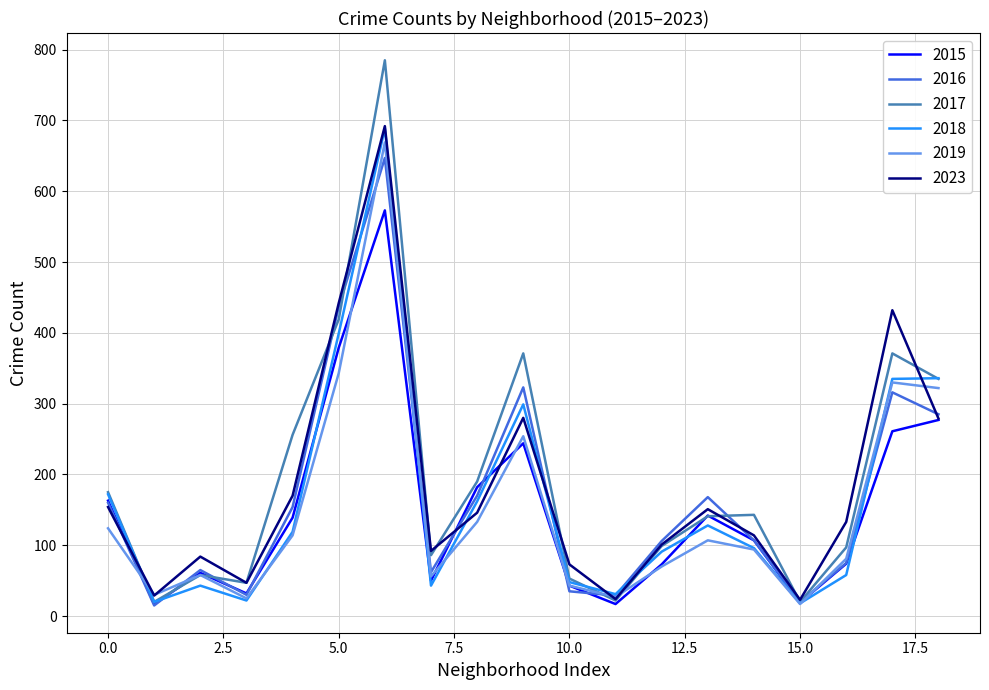

What is the highest value of the 2023 series?

692